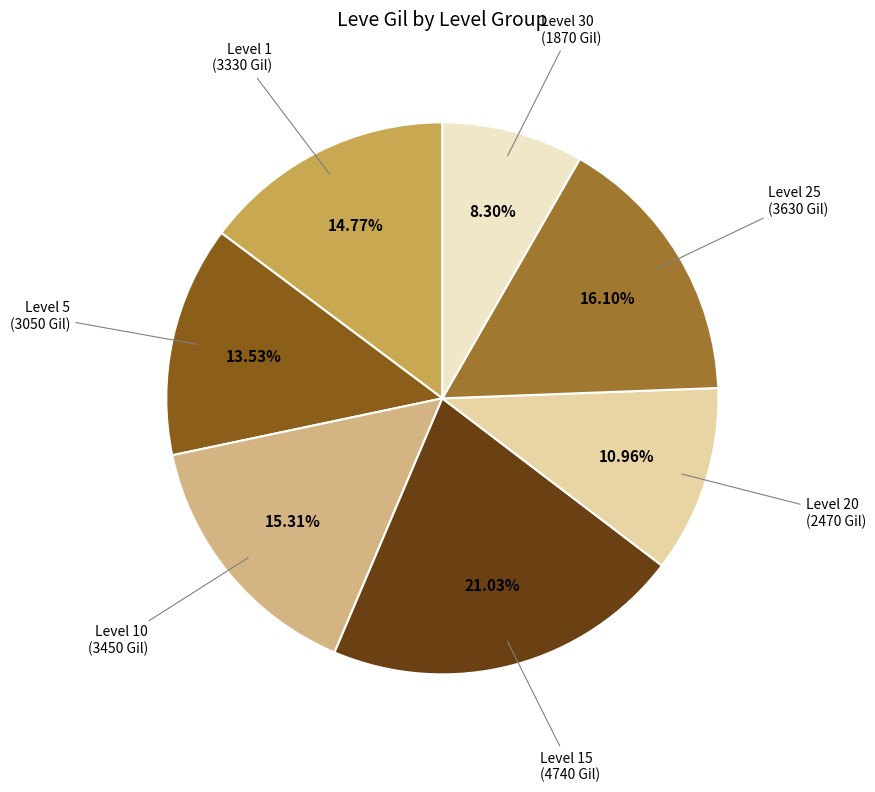

How many segments does this pie chart have?

7